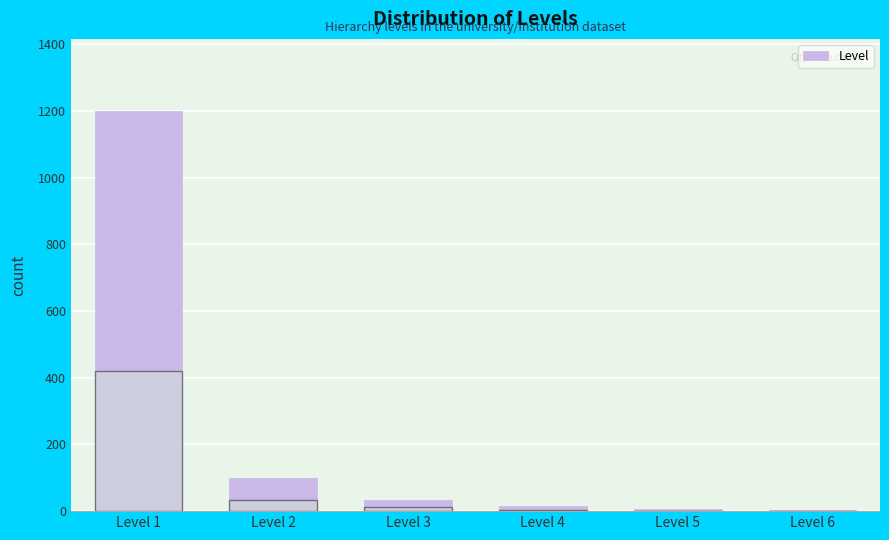

Is it true that the value at Level 1 is 1200?

True